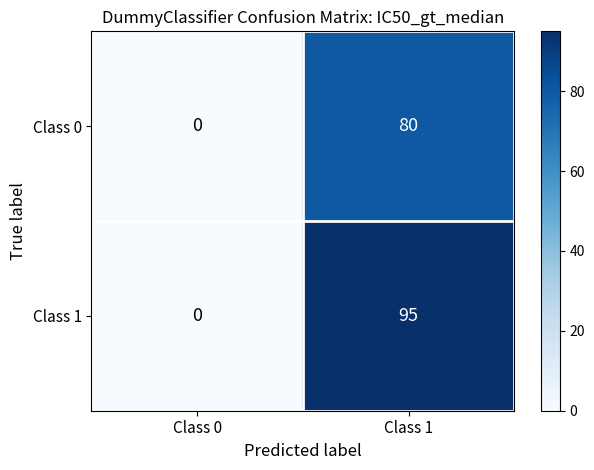

What is the average value of the Class 0 series?

40